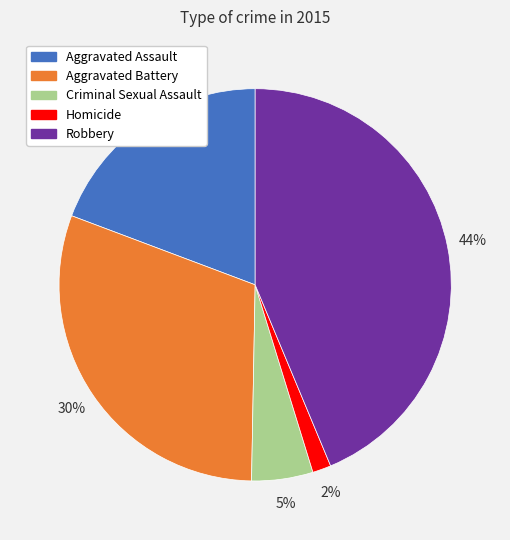

Which has a higher value, Robbery or Aggravated Battery?

Robbery